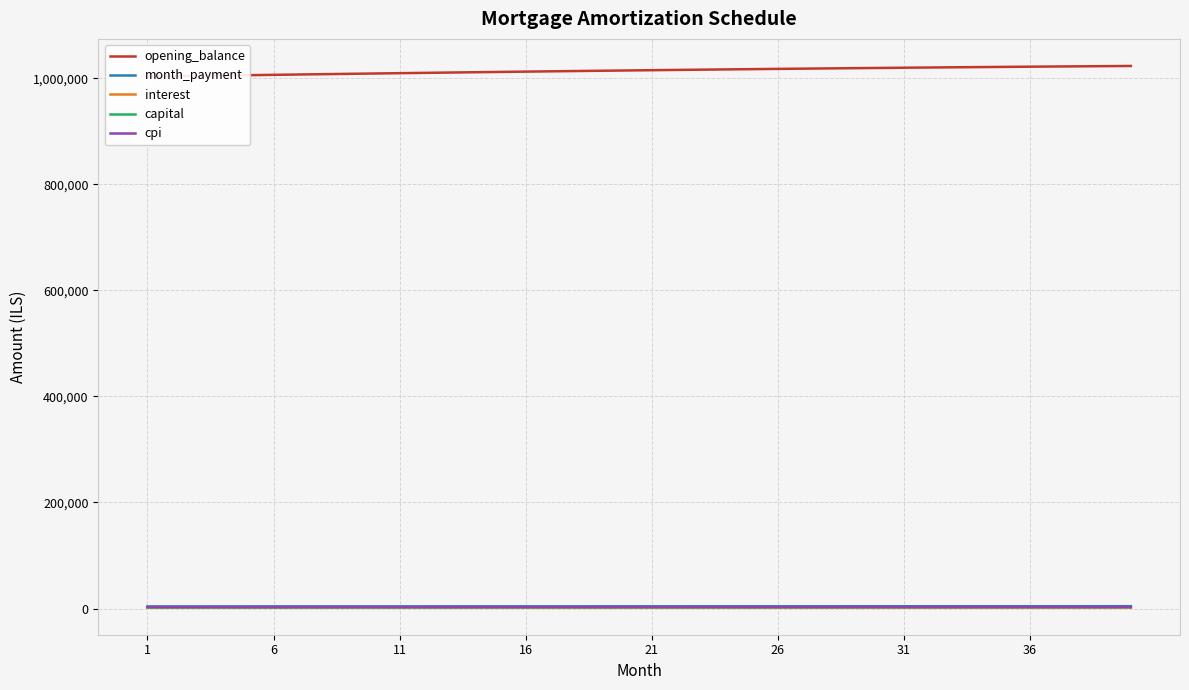

How many values in the capital series are below 2442?

20